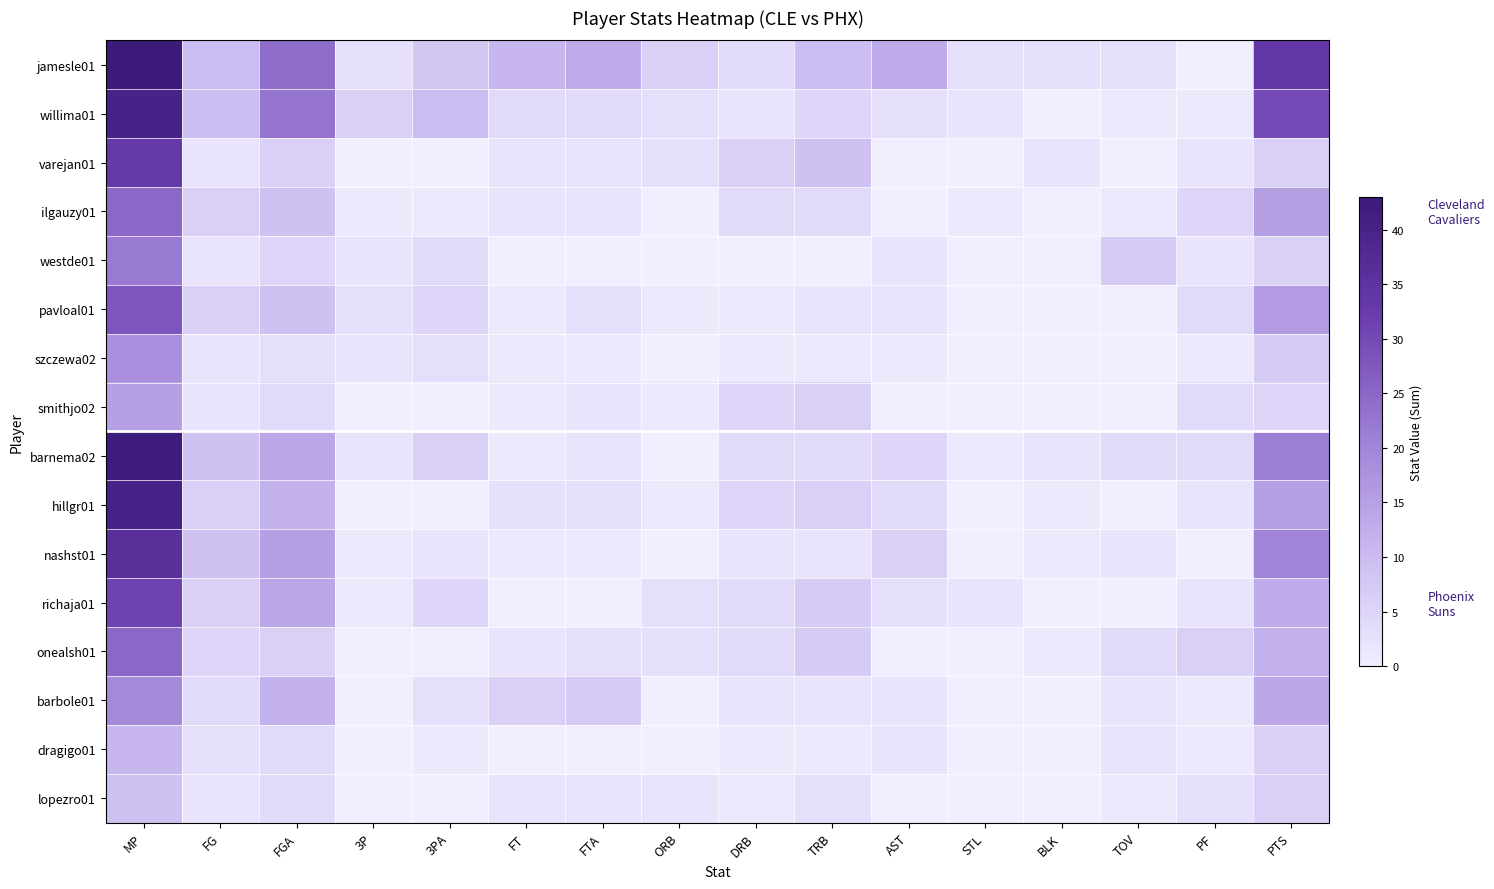

Which series has the largest range (max minus min)?

jamesle01